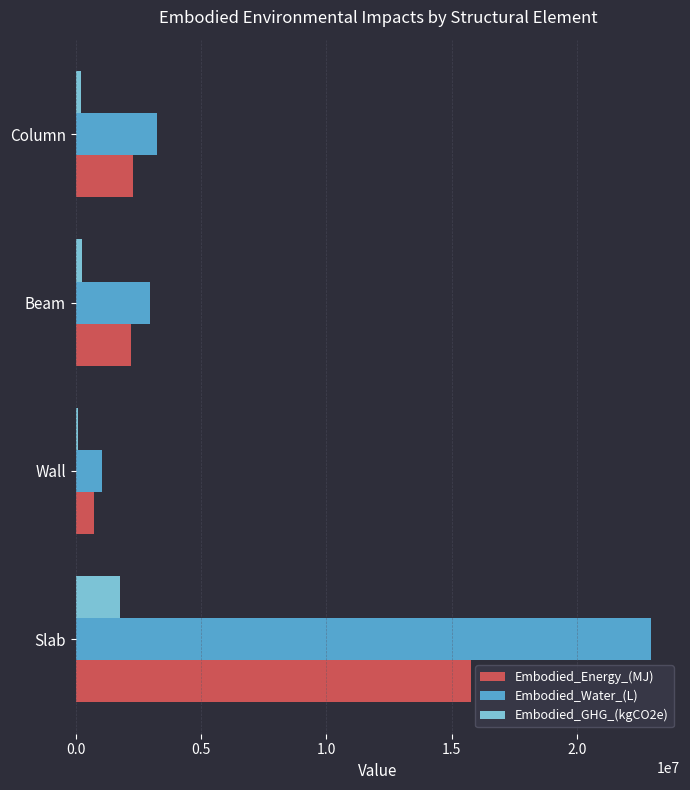

What is the maximum value shown in the chart?

22956571.9